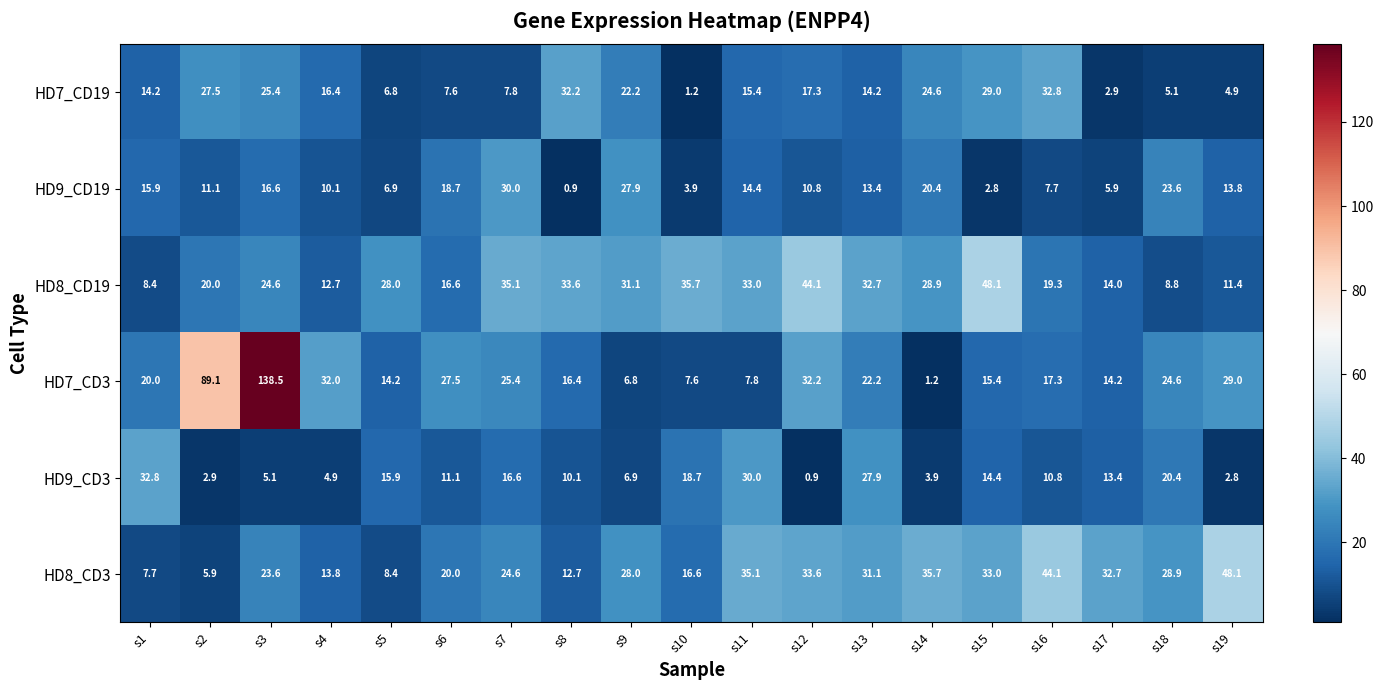

At s8, list the series in order from largest to smallest.

HD8_CD19, HD7_CD19, HD7_CD3, HD8_CD3, HD9_CD3, HD9_CD19